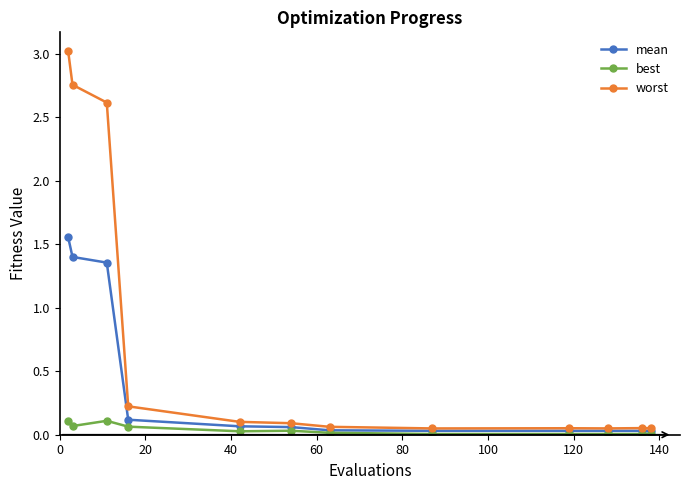

True or false: best has more than 0 interior local peaks.

True